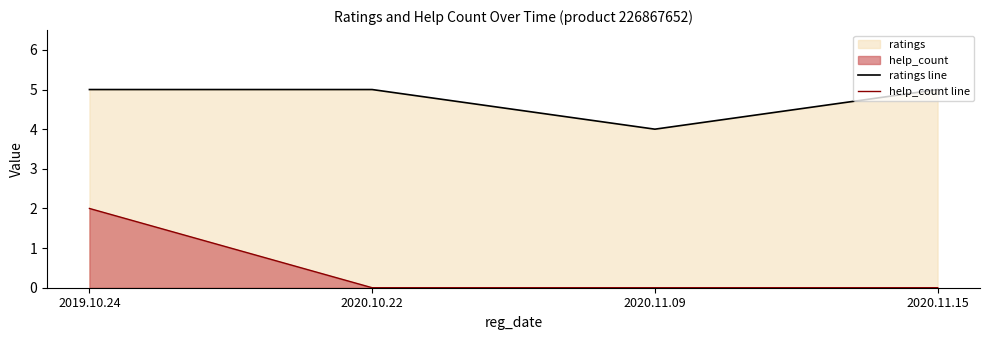

What is the total value across all series at 2020.10.22?

5